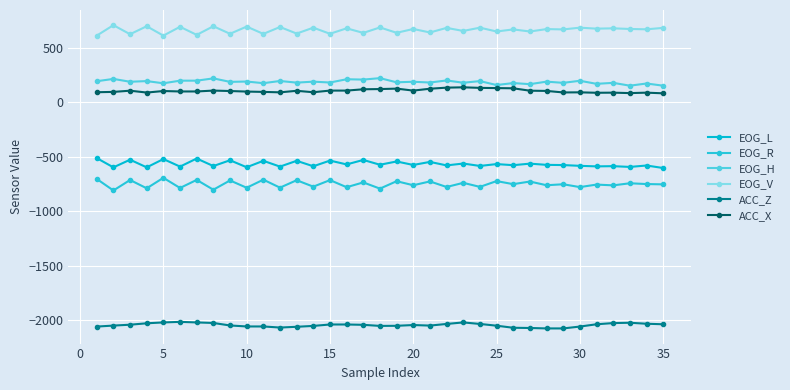

What is the smallest value displayed?

-2076